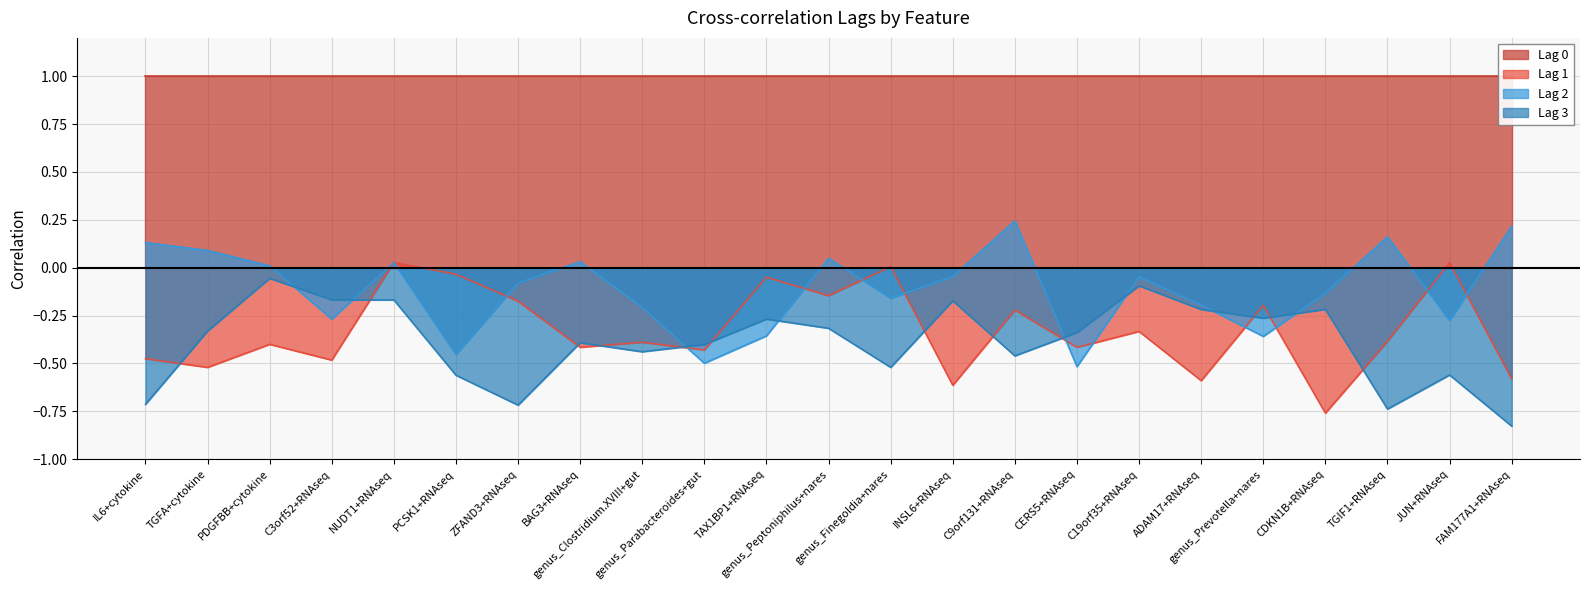

At which category is the sum across all series the highest?

NUDT1+RNAseq